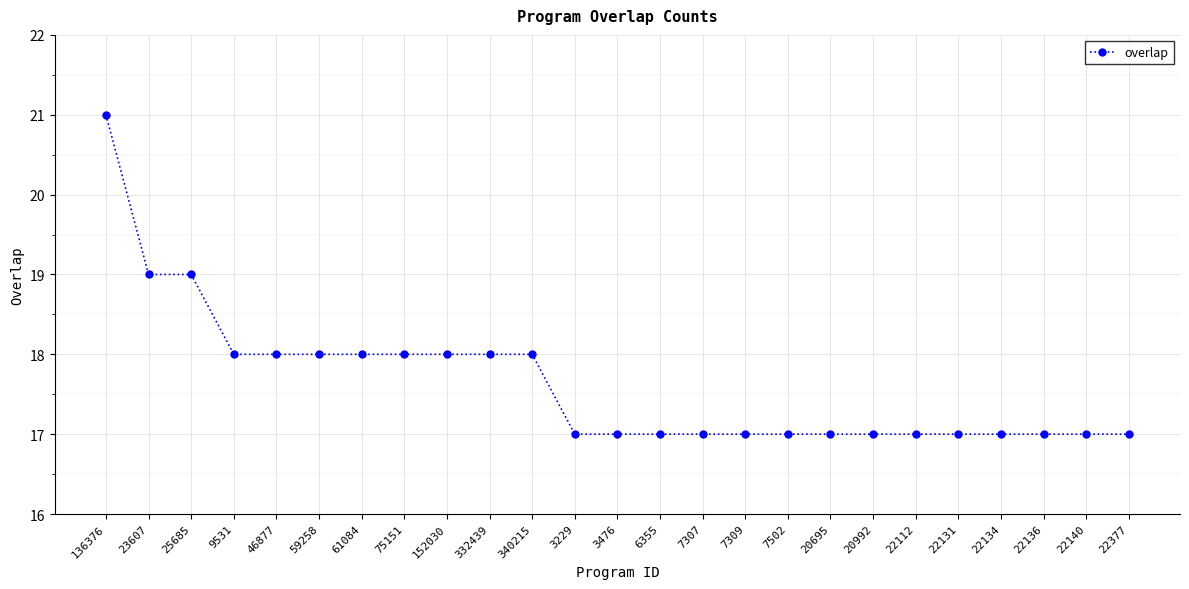

True or false: the data shows 5 at 22140.

False